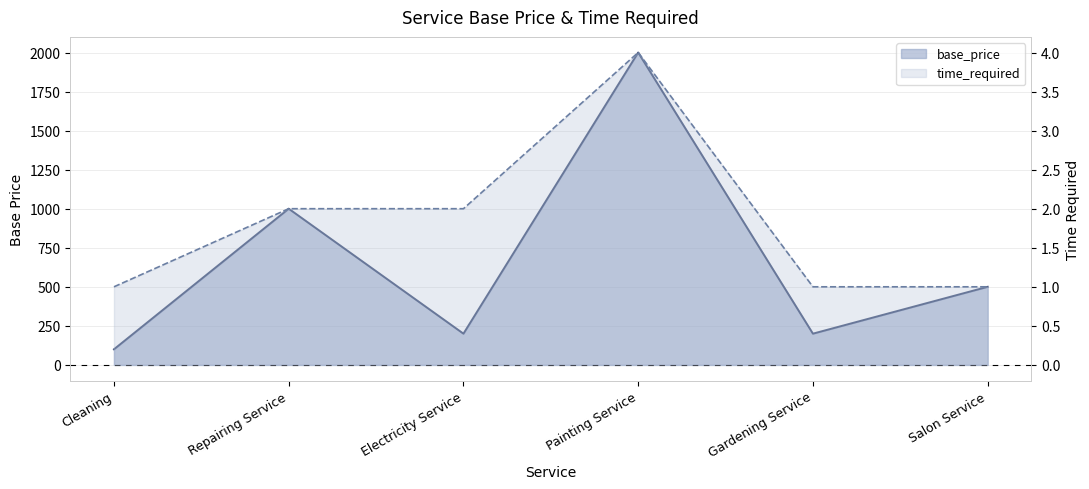

What is the average value of the time_required series?

2